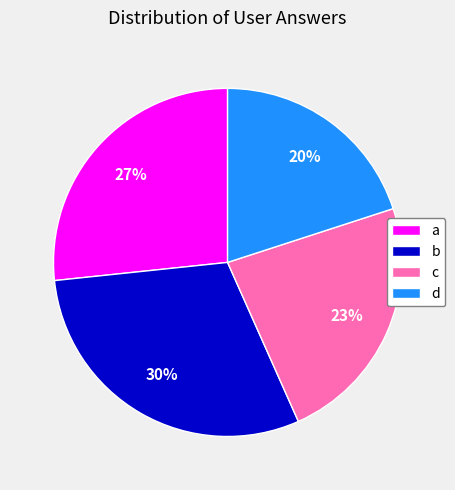

Which slice is the smallest?

d